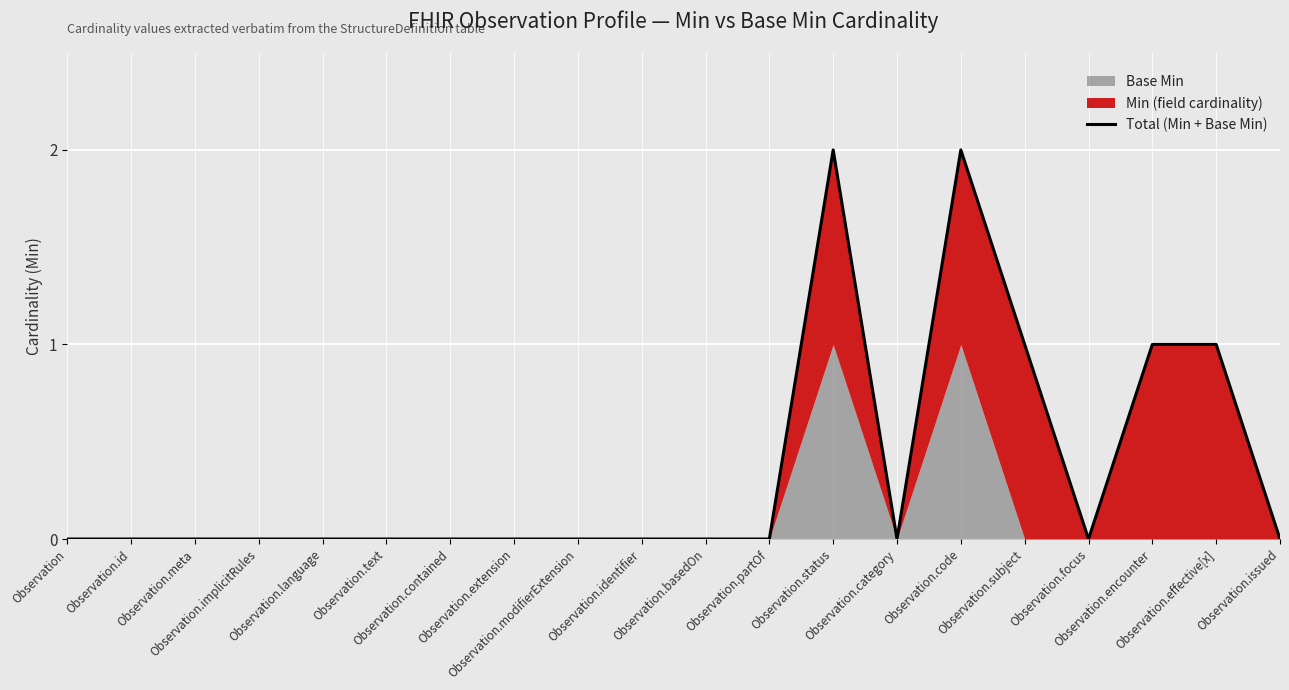

The chart shows a value of 0 at Observation.category. True or false?

True